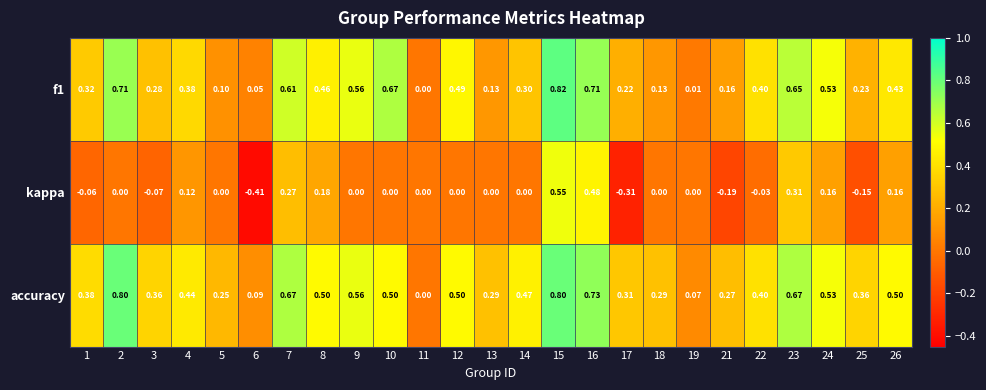

How many values in accuracy are above zero?

24